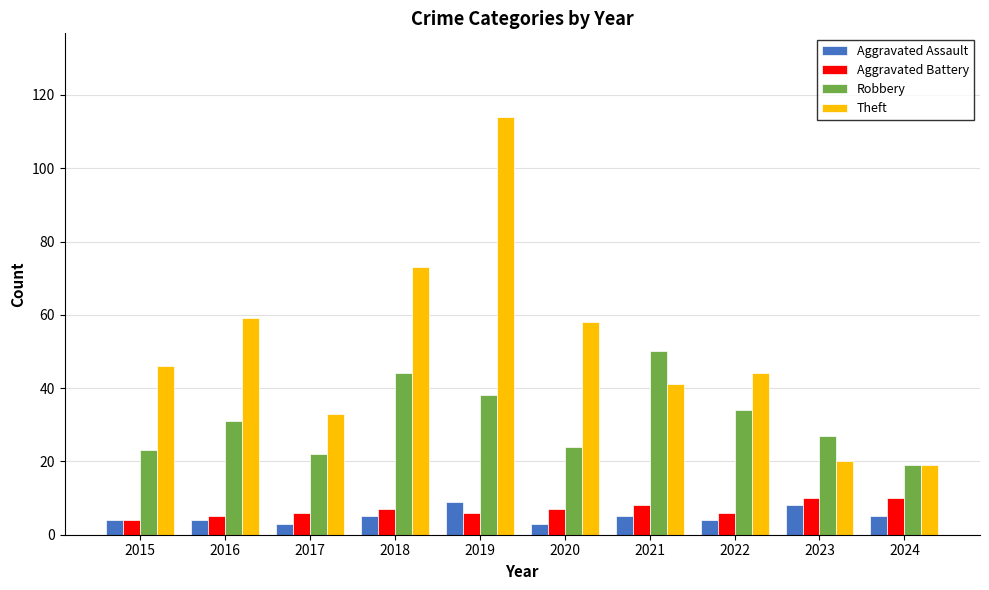

Reading left to right, extract all data points from this chart.

Aggravated Assault: 4	4	3	5	9	3	5	4	8	5
Aggravated Battery: 4	5	6	7	6	7	8	6	10	10
Robbery: 23	31	22	44	38	24	50	34	27	19
Theft: 46	59	33	73	114	58	41	44	20	19